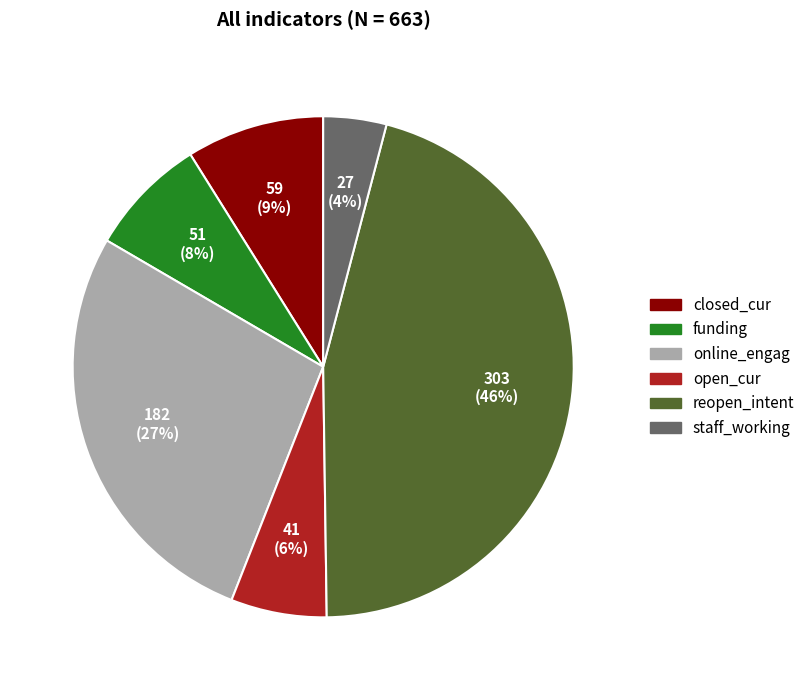

What is the largest slice in the pie chart?

reopen_intent